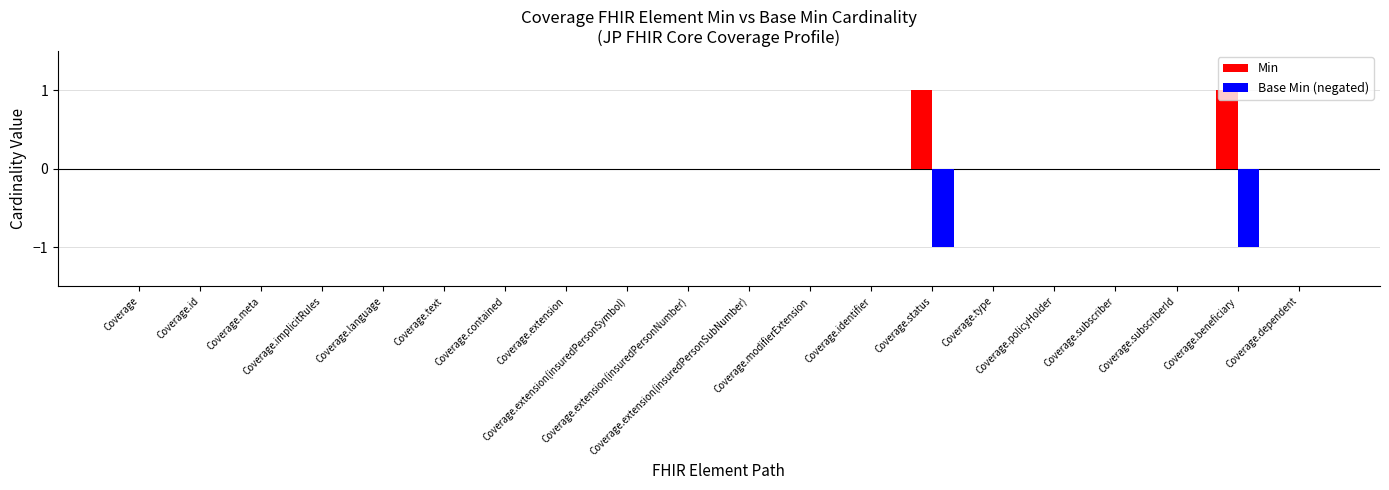

Are the bars grouped side by side (vs. stacked)?

Yes